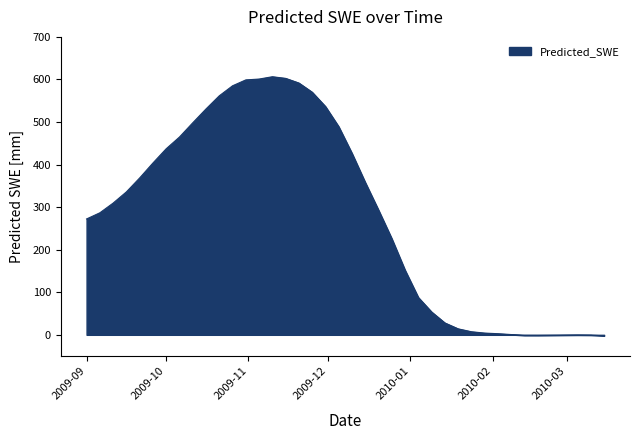

What is the greatest value displayed?

606.4